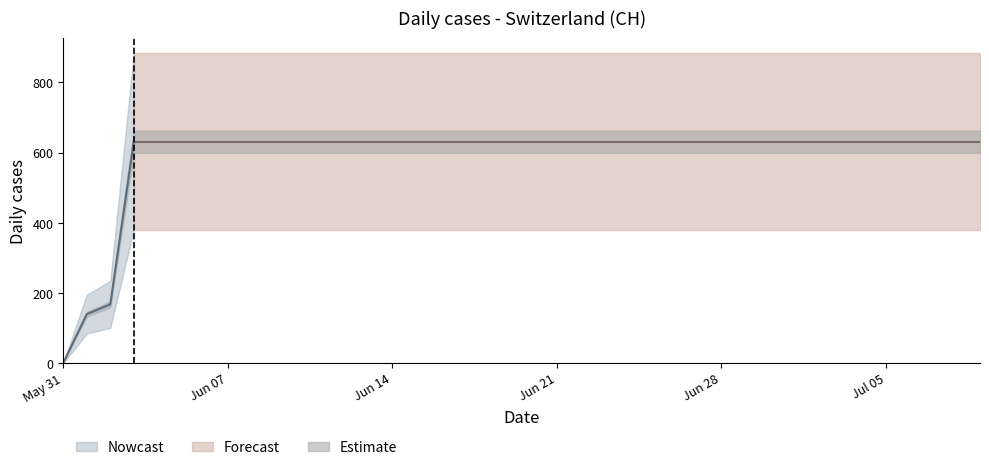

What is the label of the 21st point from the left?

2020-06-20